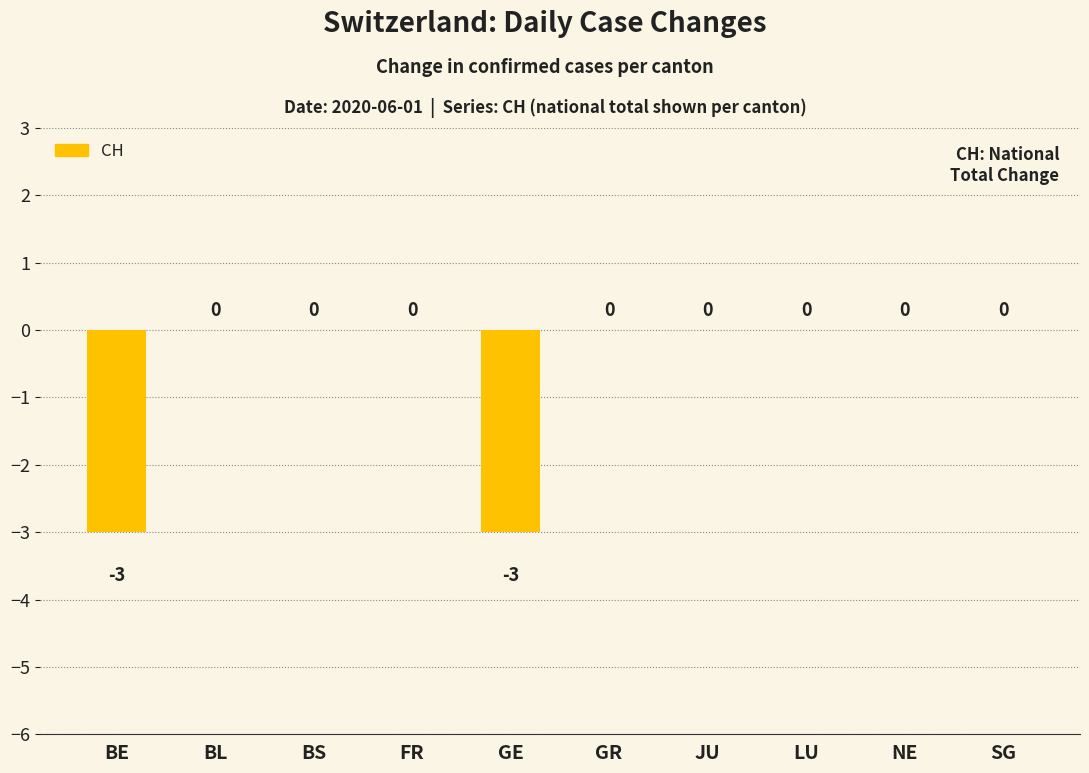

The chart shows a value of 1 at FR. True or false?

False